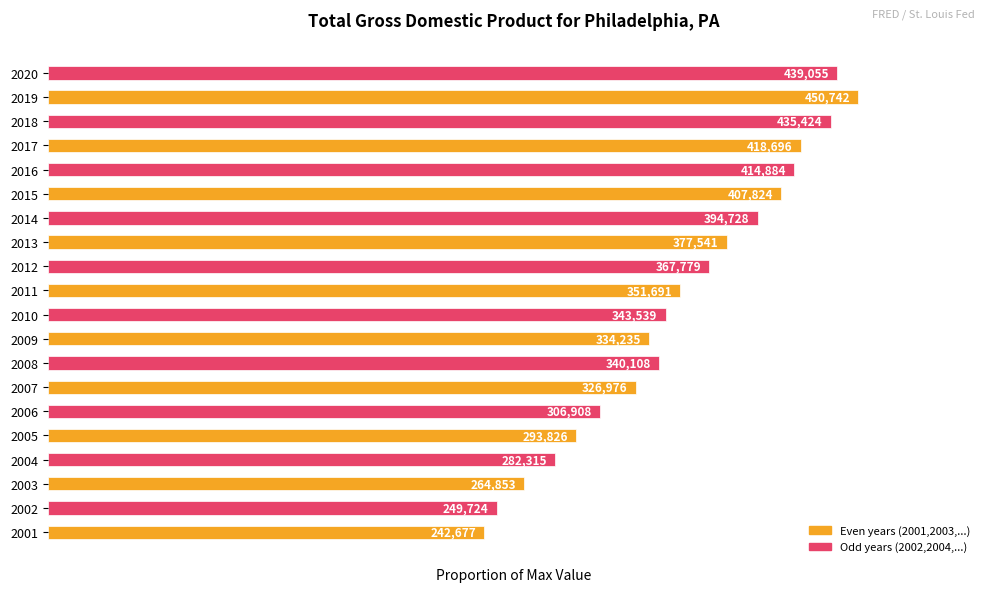

How many bars are there in total?

20